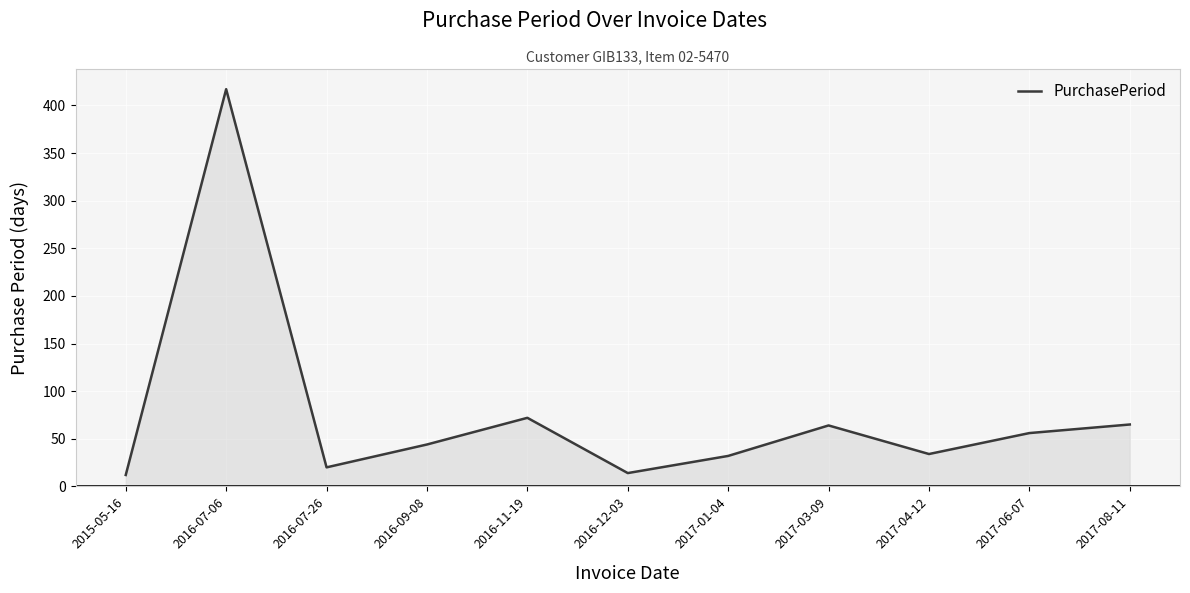

Is it true that the value at 2016-12-03 is 14?

True